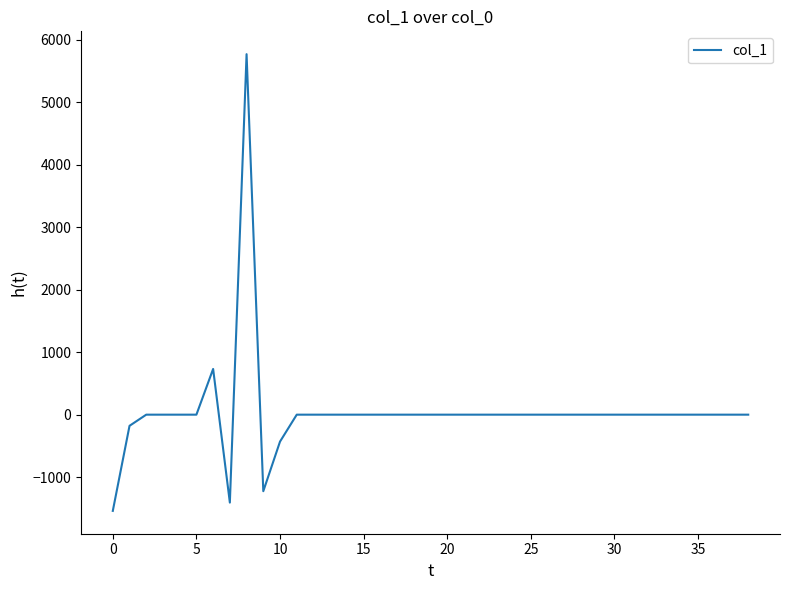

How many values are below 0?

5